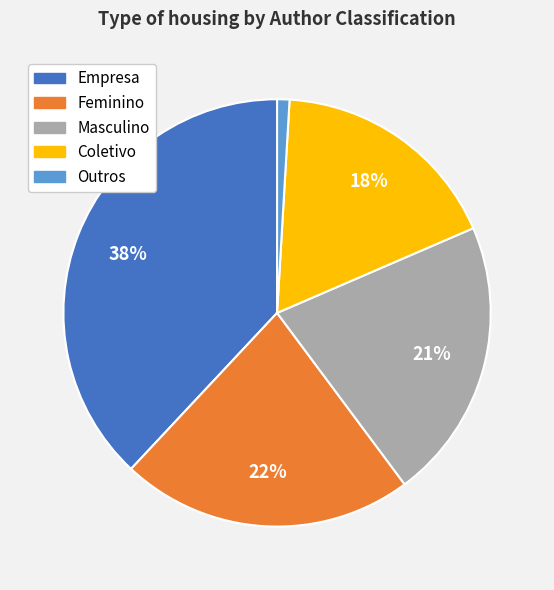

Which slice is the smallest?

Outros